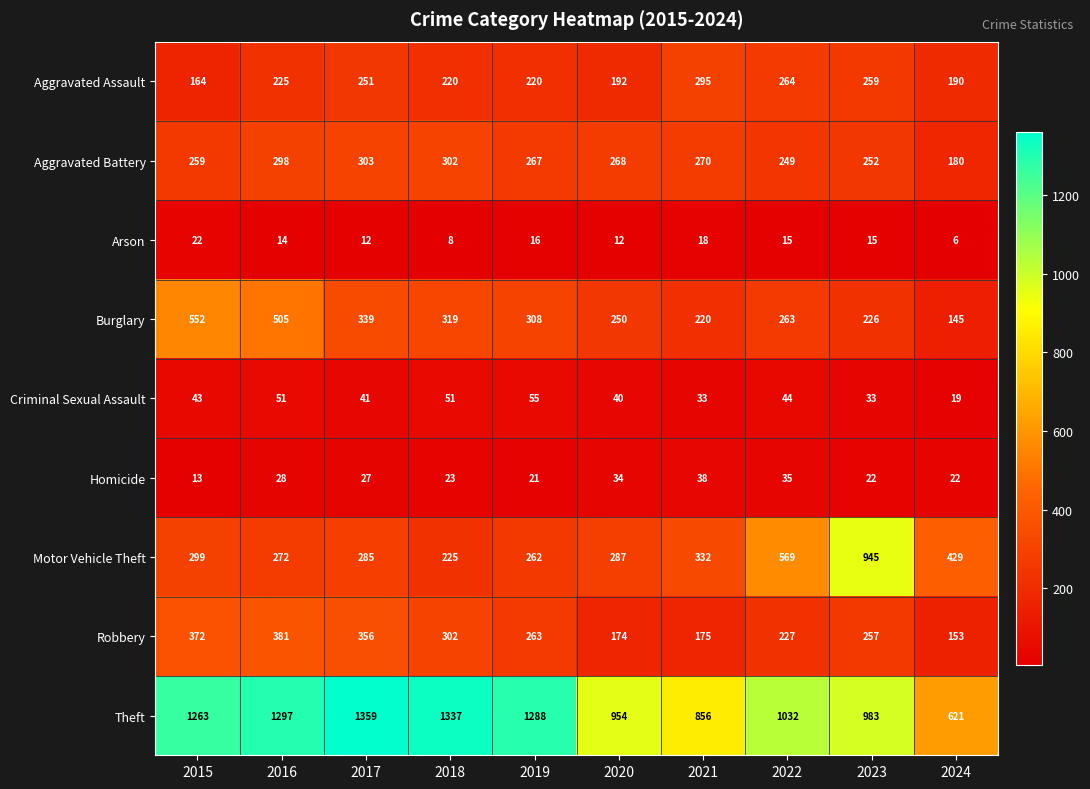

Is it true that Robbery equals 257 at 2023?

True